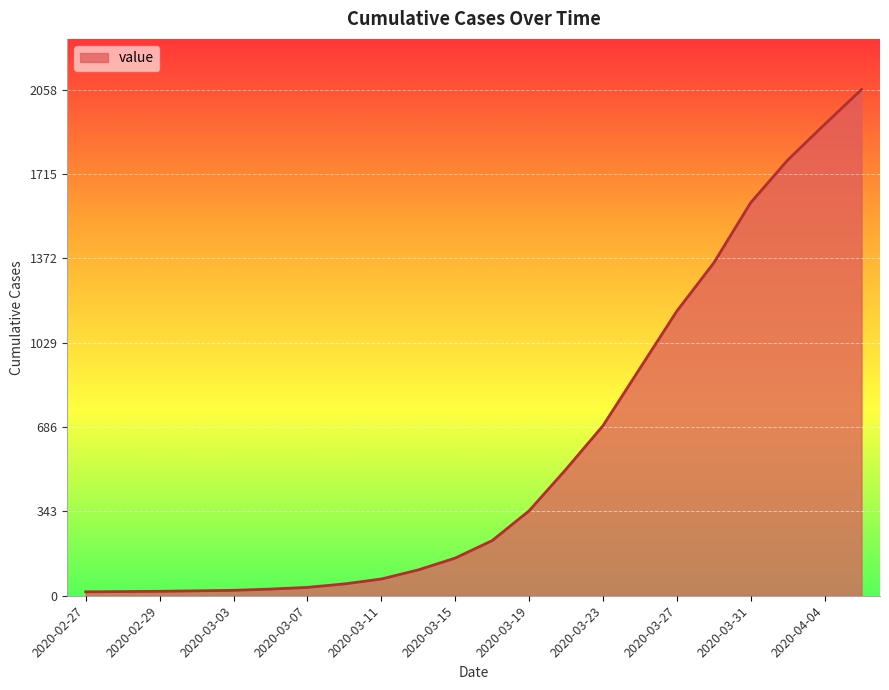

What is the difference between the maximum and minimum values?

2042